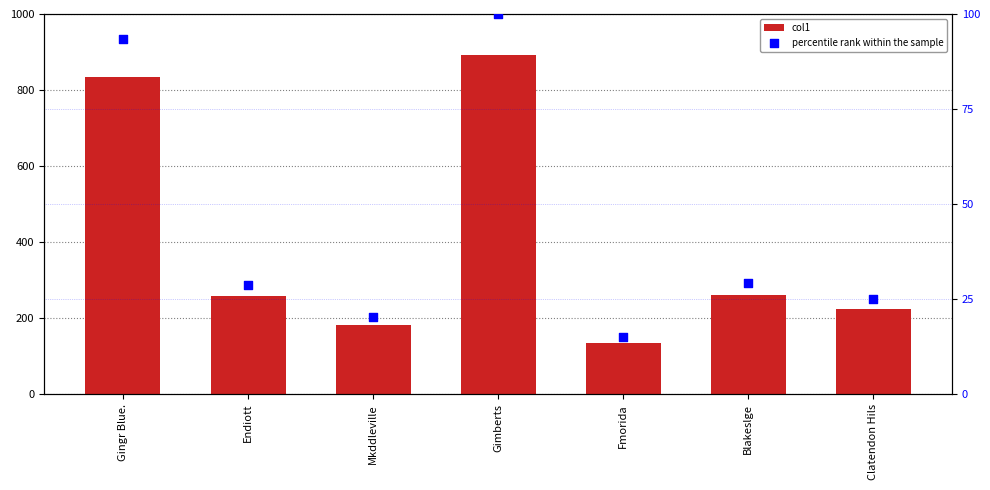

What is the total value across all series at Gimberts?

993.0